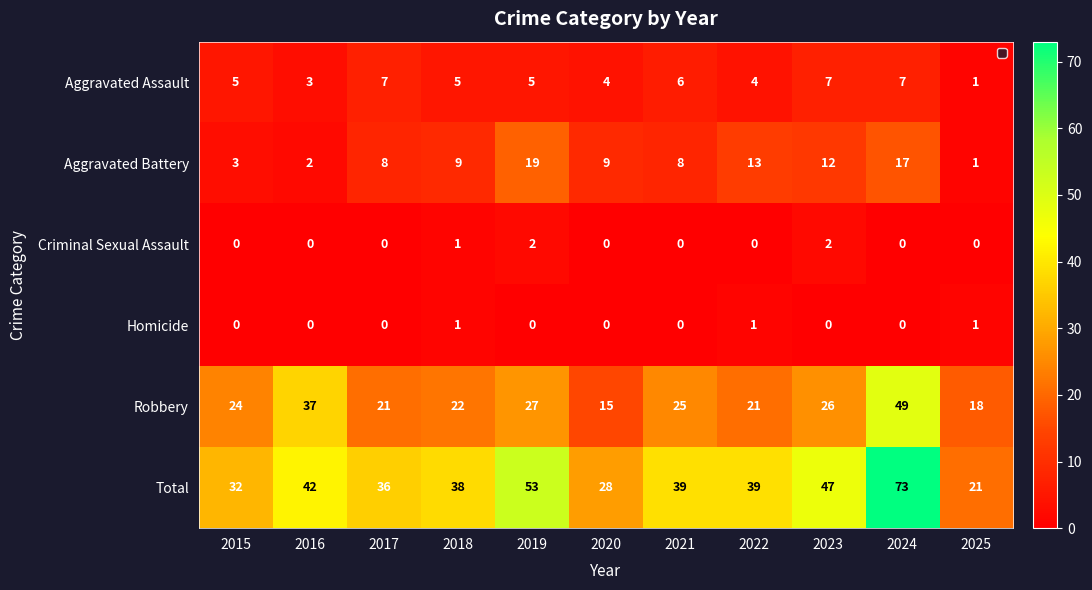

Between 2016 and 2018, which series saw the biggest shift?

Robbery